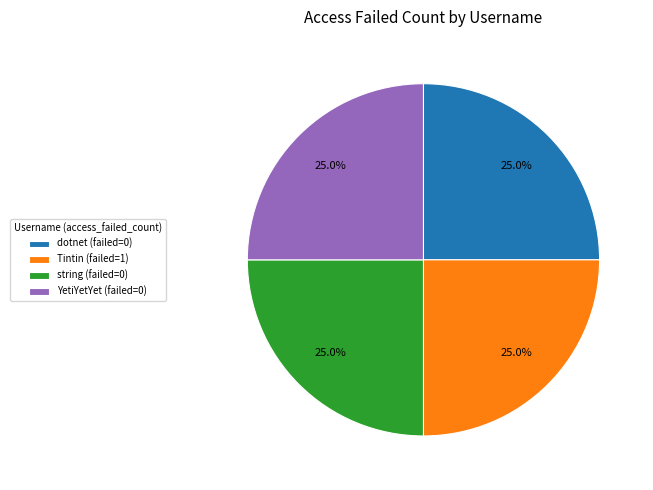

Is dotnet (failed=0) the majority of the pie?

No